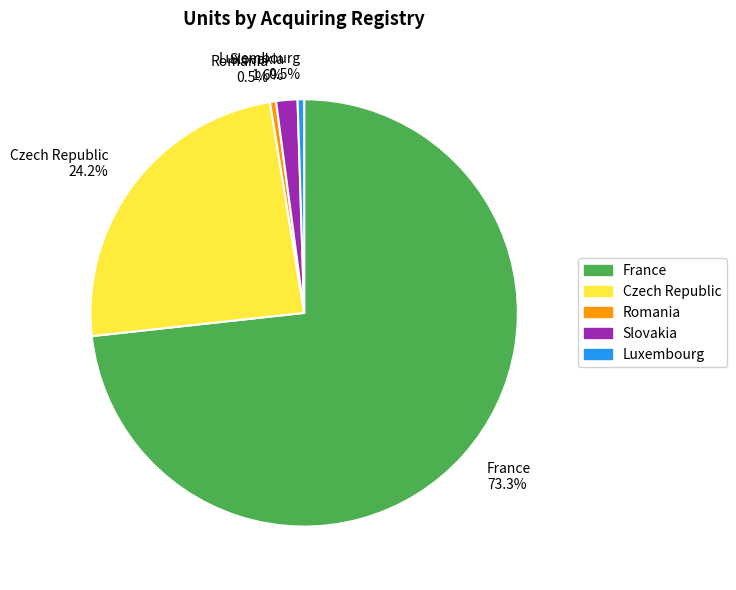

The Slovakia slice represents 2% of the pie. True or false?

True